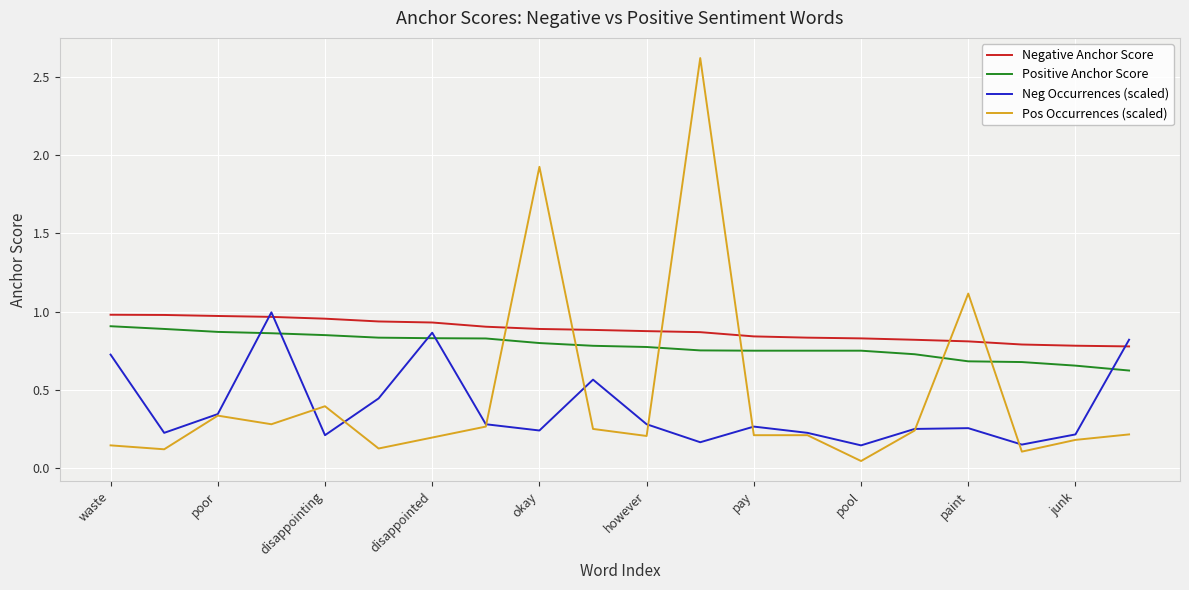

Rank the series by their average value, from lowest to highest.

Neg Occurrences (scaled), Pos Occurrences (scaled), Positive Anchor Score, Negative Anchor Score